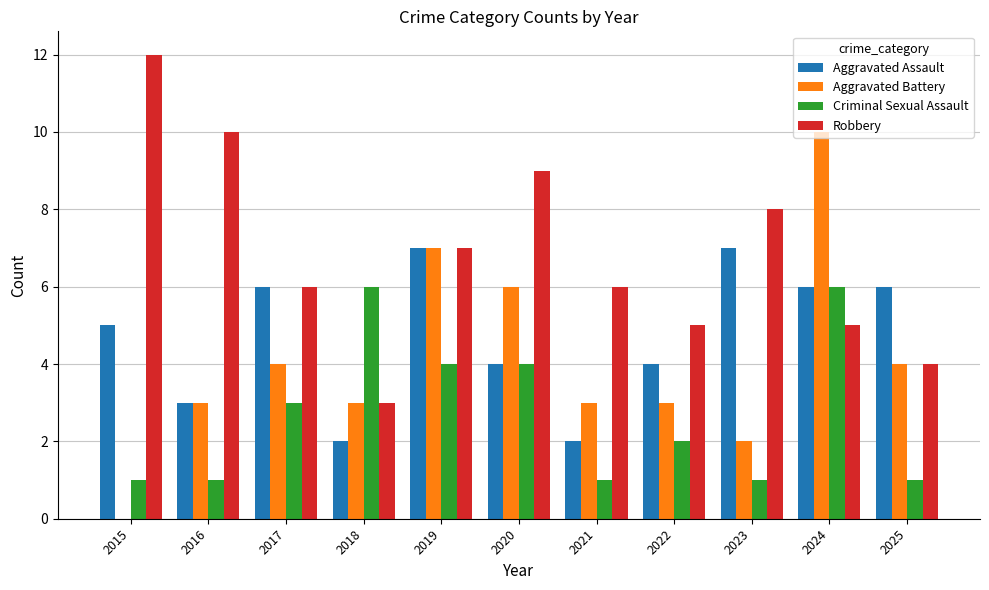

What is the sum of the Robbery values at 2018 and 2022?

8